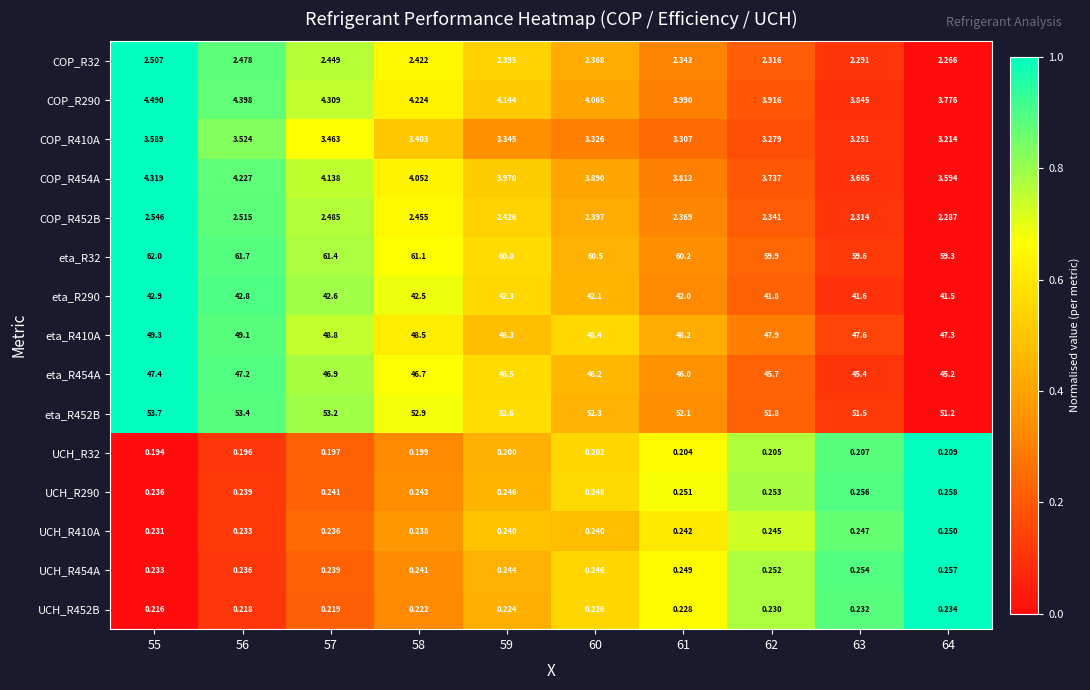

Is the value of COP_R290 at 57 greater than the value of COP_R32 at 59?

Yes